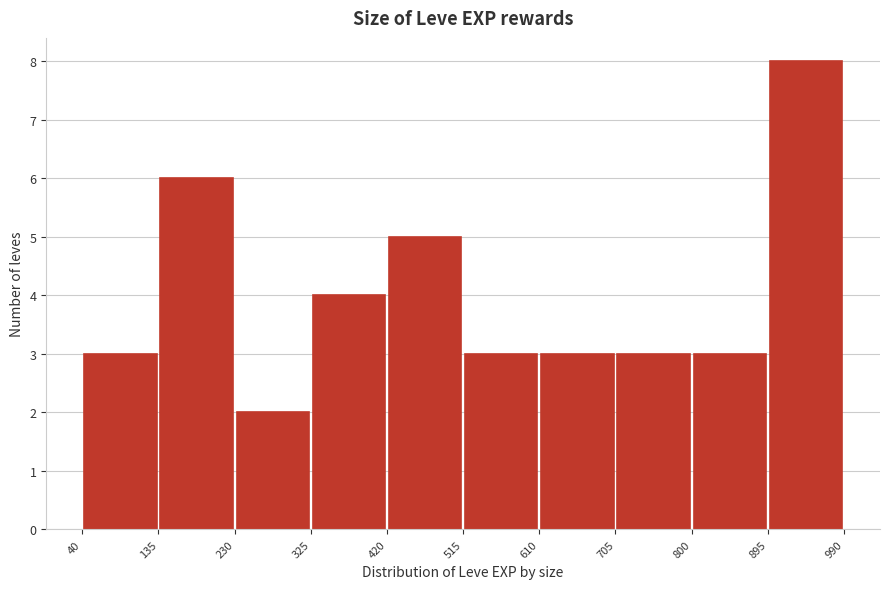

Reading left to right, transcribe this chart: for each bar, give the range it covers on the x-axis and its height. The values are not printed on the chart, so give them approximately, as read against the axis.

40 to 135: 3
135 to 230: 6
230 to 325: 2
325 to 420: 4
420 to 515: 5
515 to 610: 3
610 to 705: 3
705 to 800: 3
800 to 895: 3
895 to 990: 8